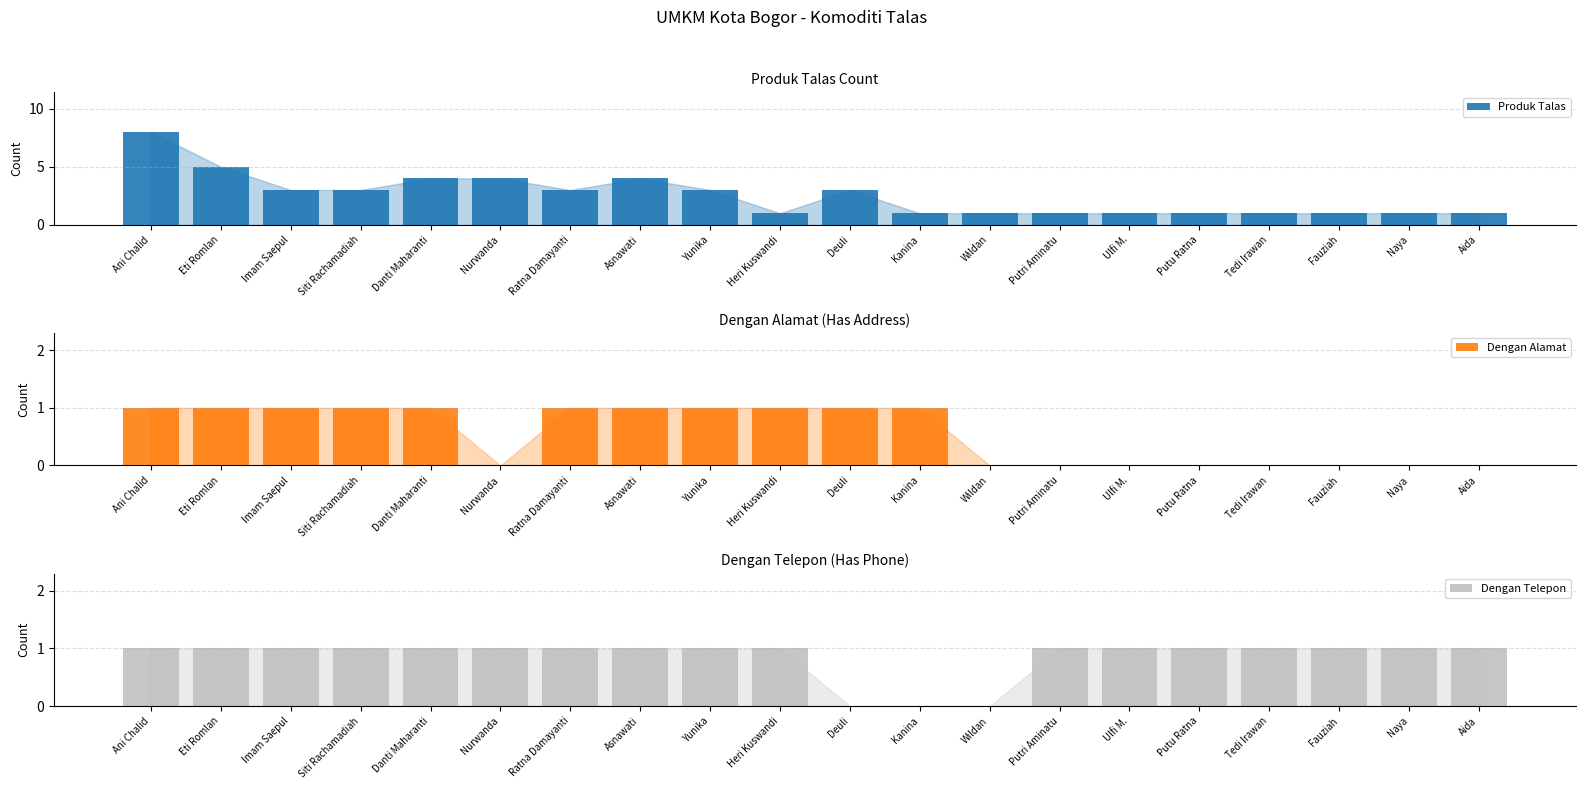

What is the difference between the highest and lowest values at Tedi Irawan?

1